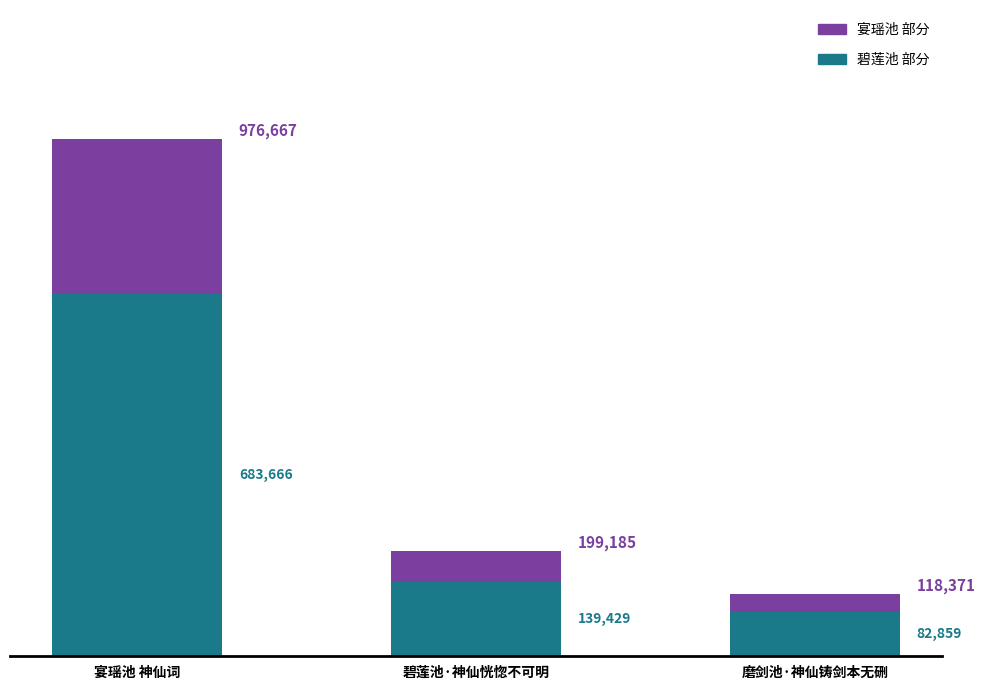

The 碧莲池 部分 series shows 19737.9 at 磨剑池·神仙铸剑本无硎. True or false?

False